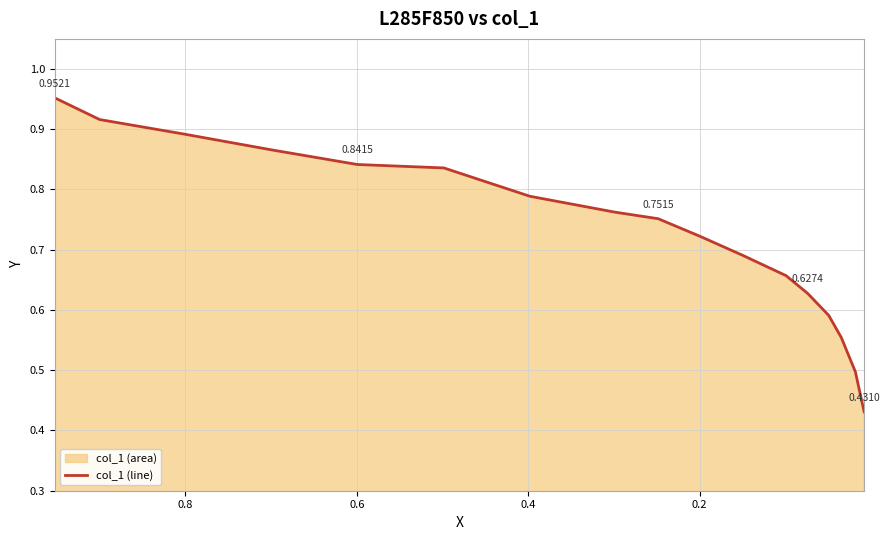

What is the average value?

0.7